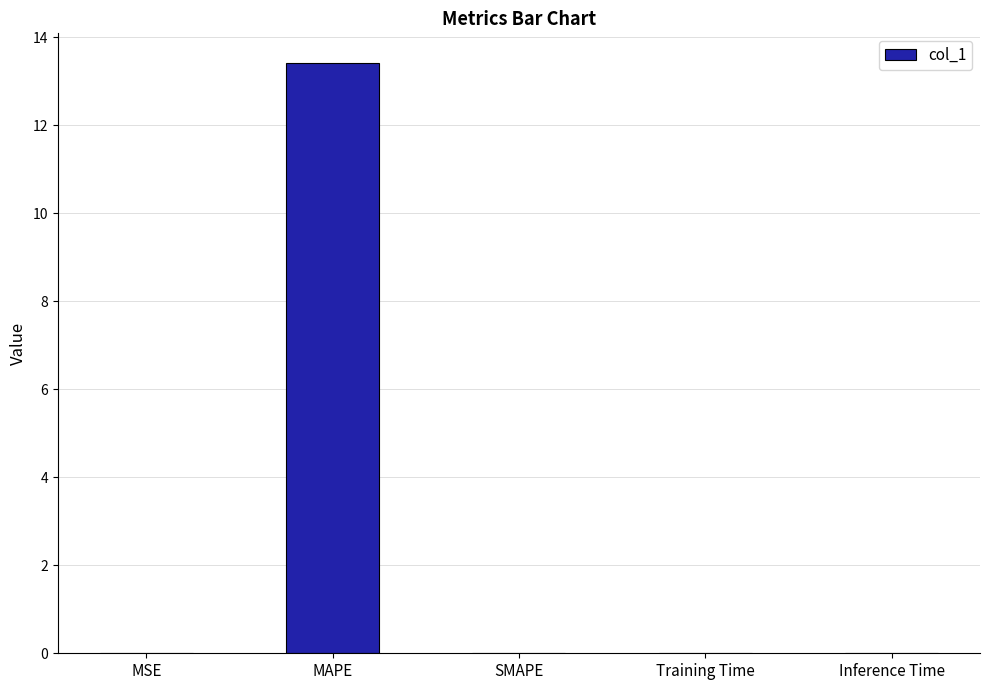

Which category has the highest value across all series?

MAPE